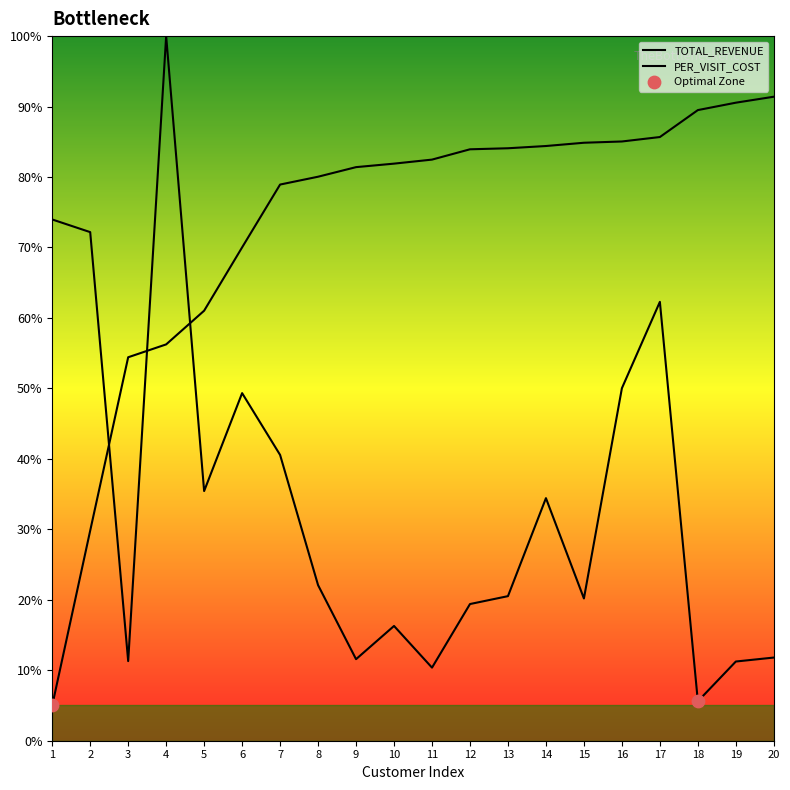

Which series contains the lowest Y value?

TOTAL_REVENUE